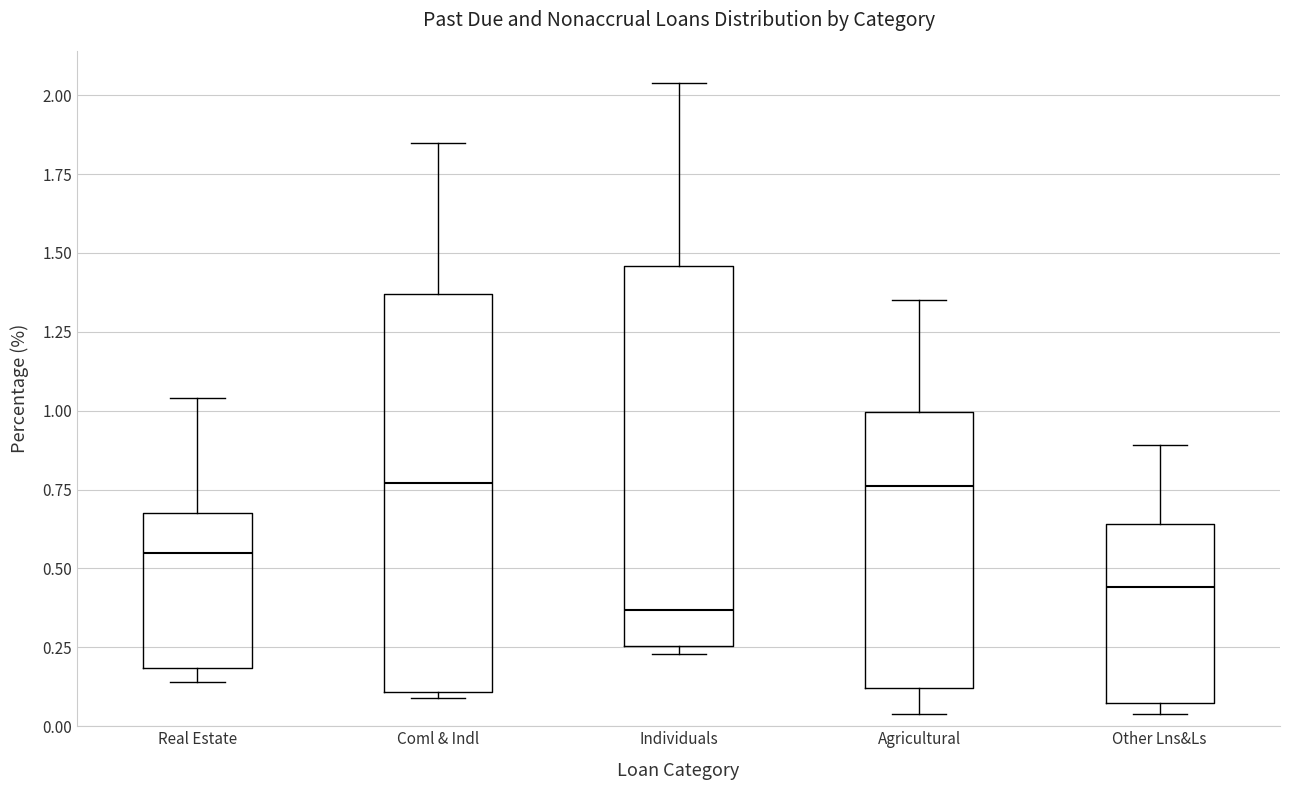

Comparing the boxes themselves (not the whiskers), which one is the tallest?

Coml & Indl